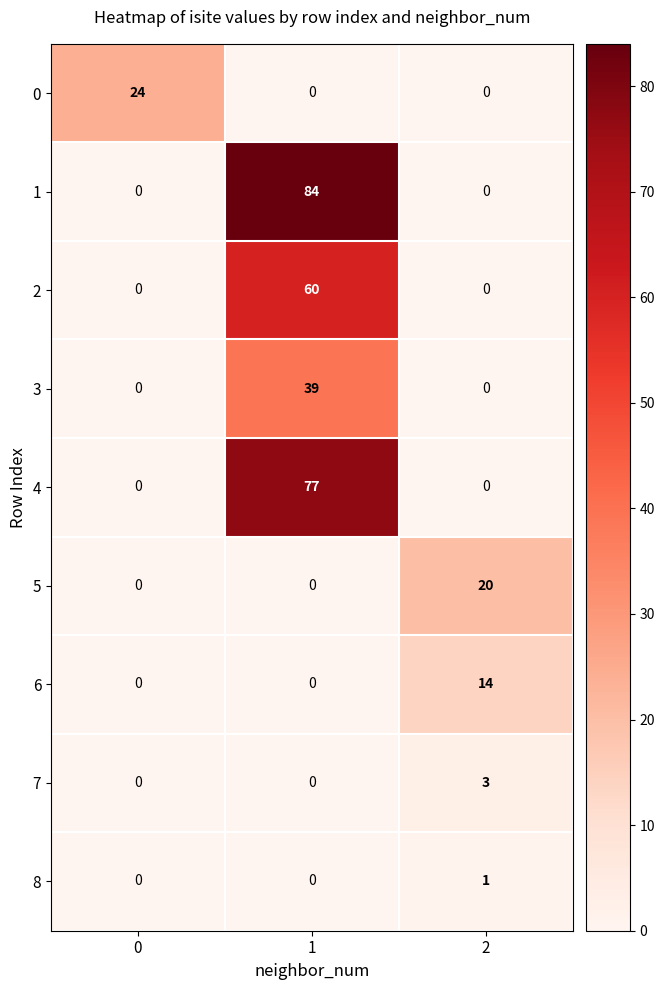

What is the highest value of the 2 series?

60